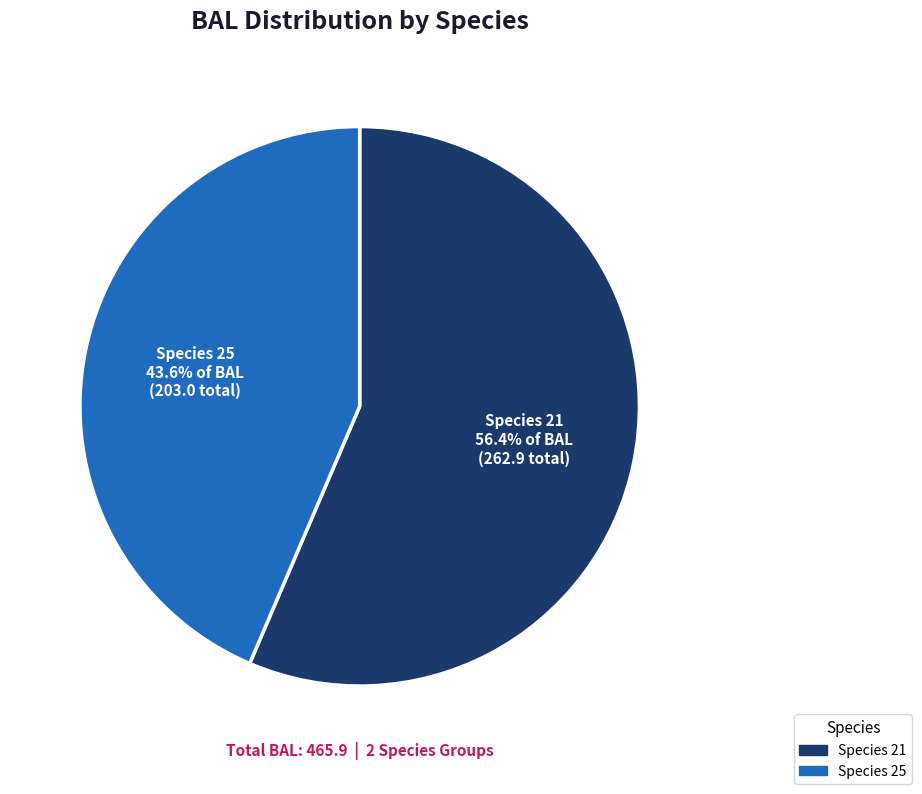

Is there a majority slice in this chart?

Yes